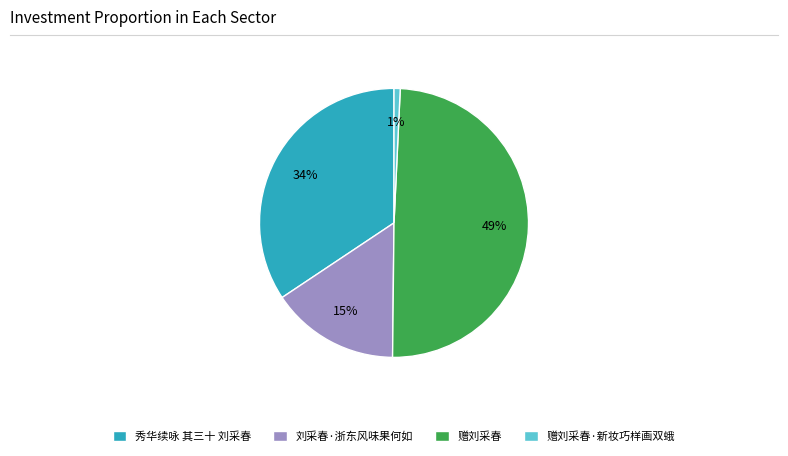

Does 秀华续咏 其三十 刘采春 account for over 50% of the chart?

No